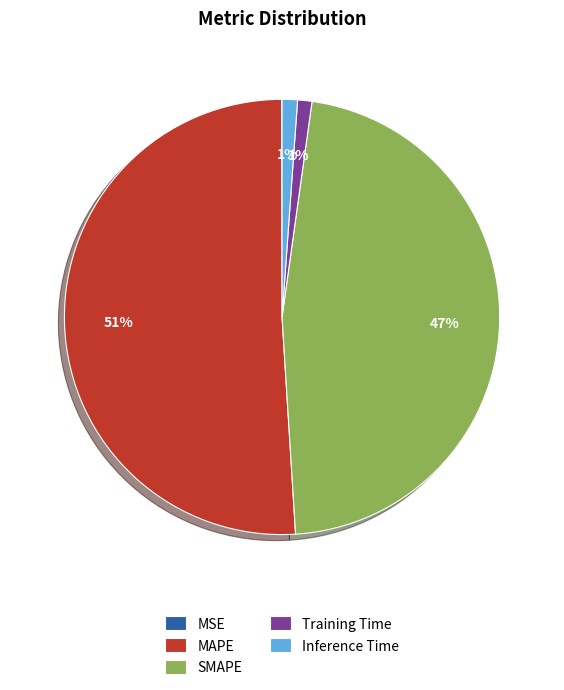

What is the largest slice in the pie chart?

MAPE